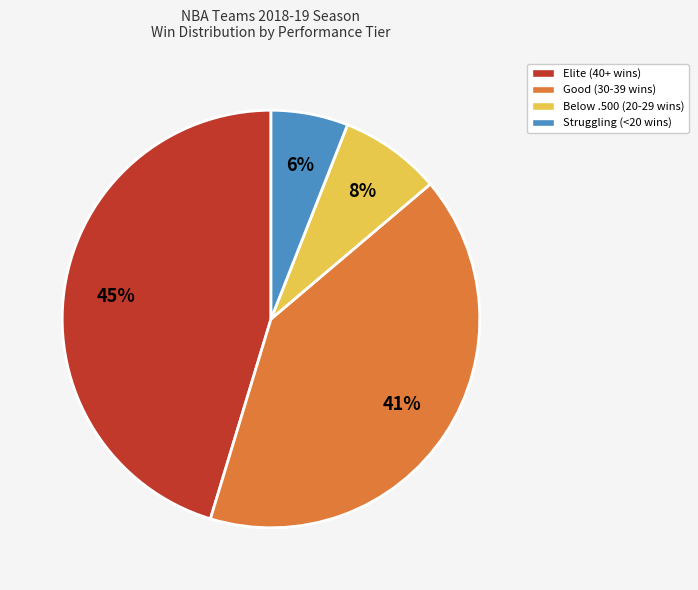

To the nearest percent, what is the average slice percentage?

25%